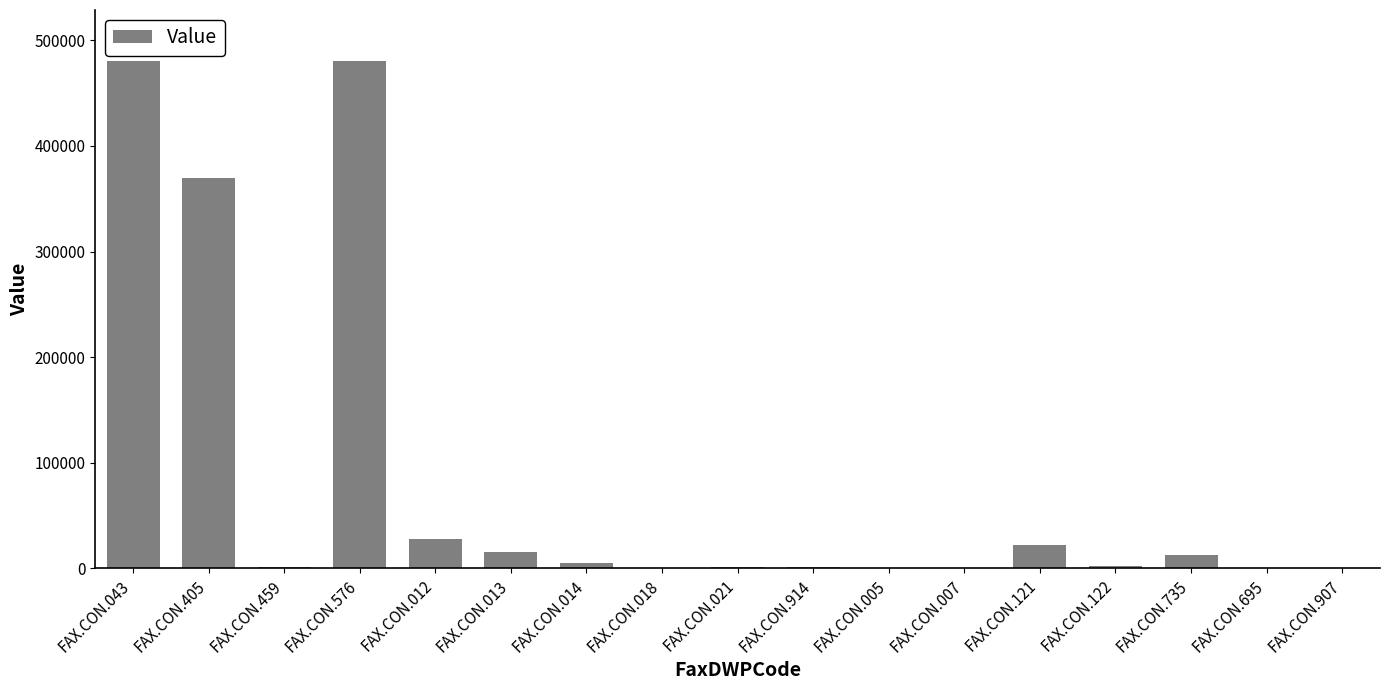

At which label is the value closest to 240349?

FAX.CON.405